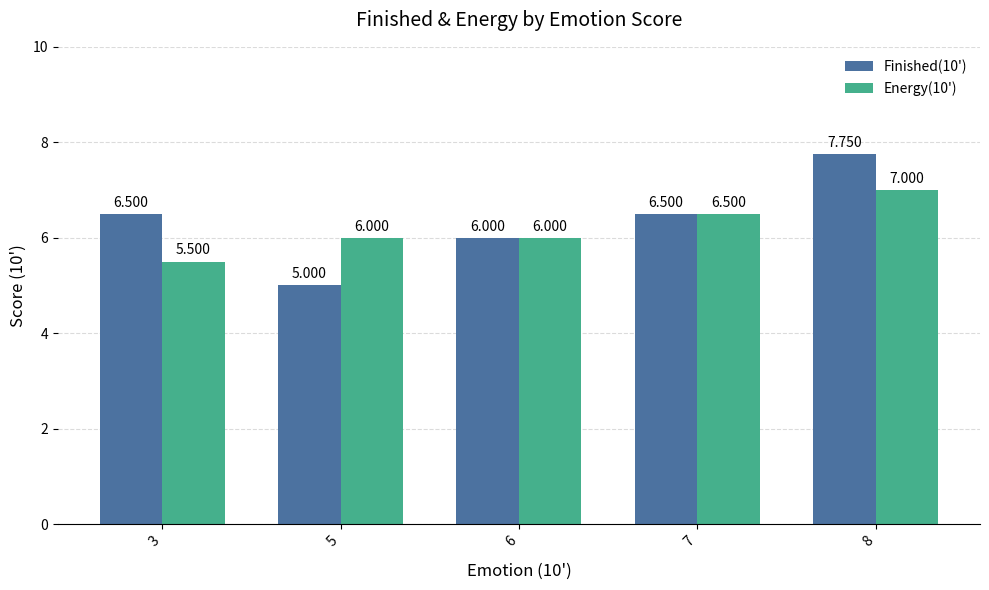

Is the value of Finished(10') at 8 greater than the value of Energy(10') at 5?

Yes